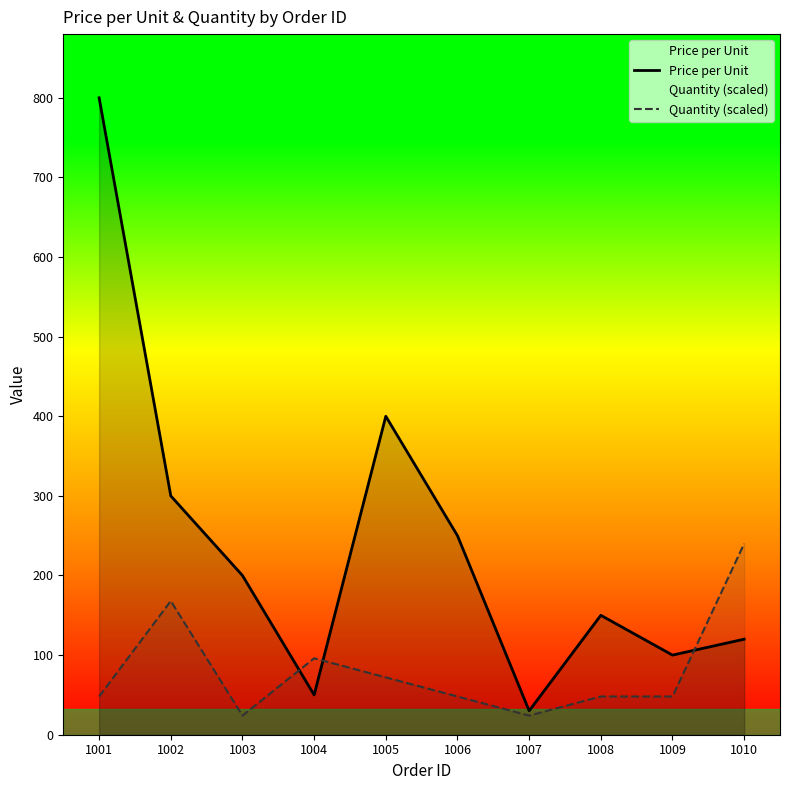

How many lines are shown in the chart?

2